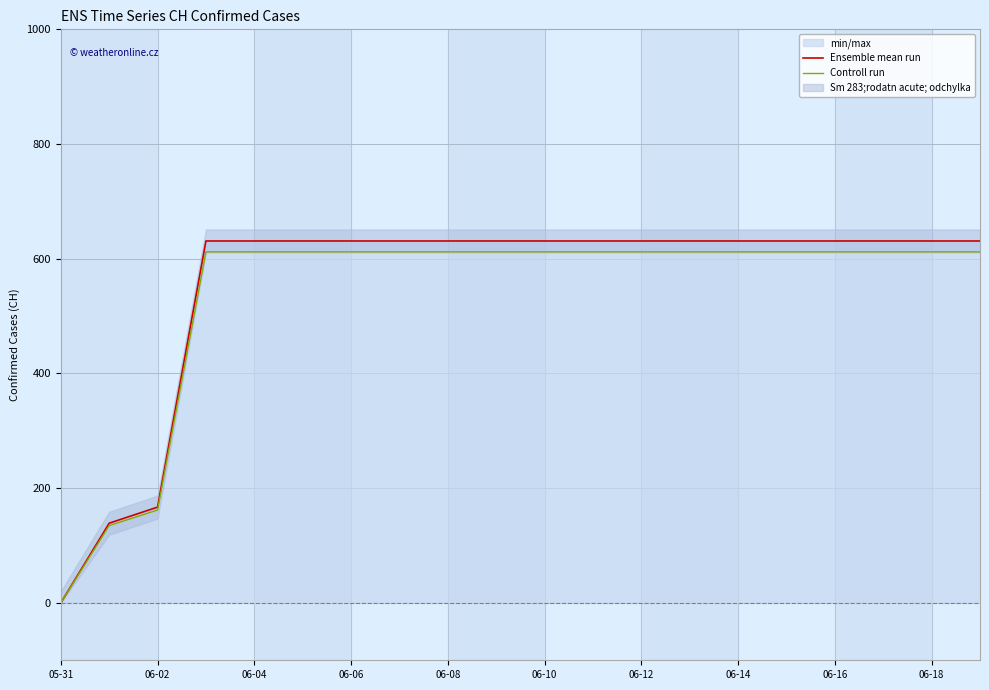

The Controll run series shows 980.9 at 15. True or false?

False